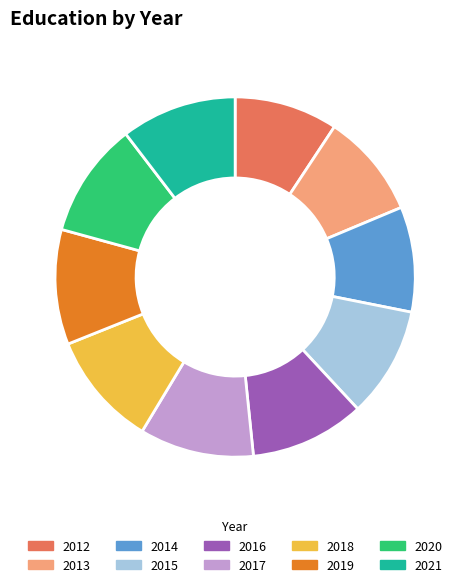

Approximately how many times larger is the value at 2015 compared to 2017?

1.0